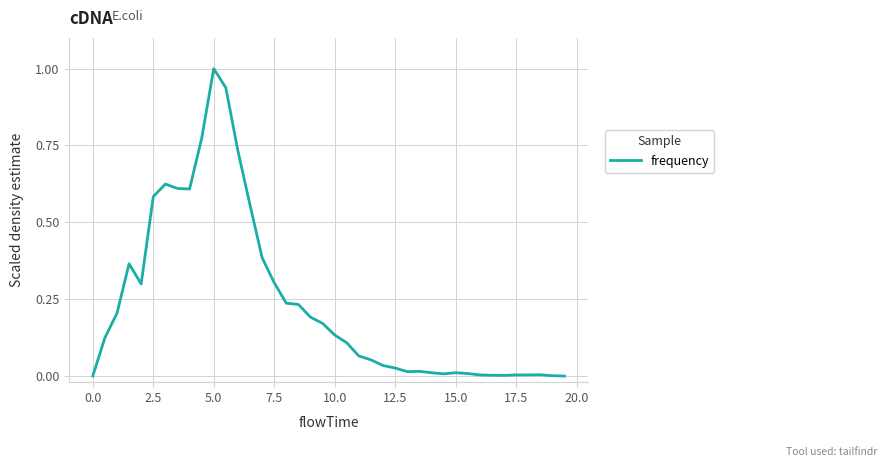

What is the maximum value shown in the chart?

1.0